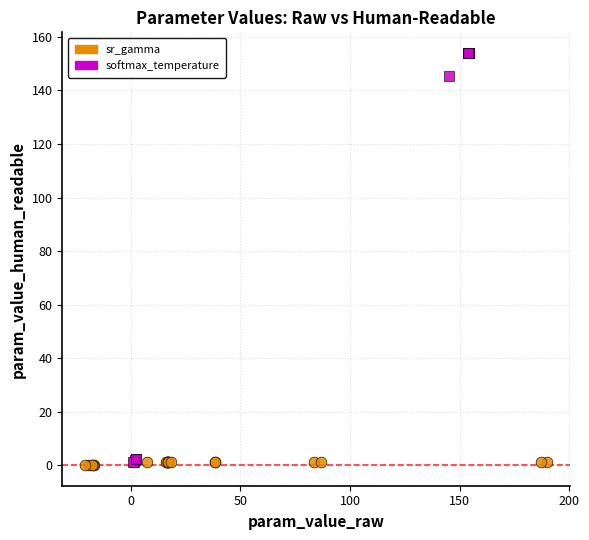

Which series has the largest Y range (max minus min)?

softmax_temperature